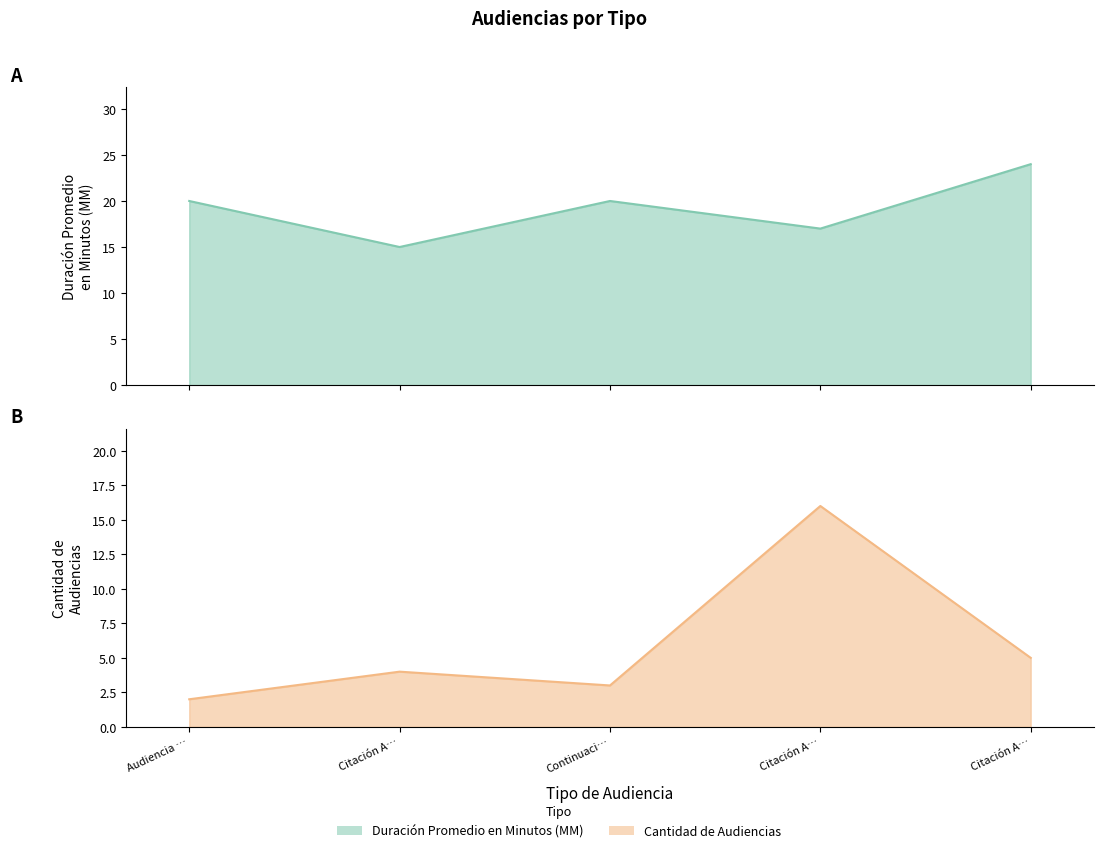

At which category is the sum across all series the highest?

Citación A…